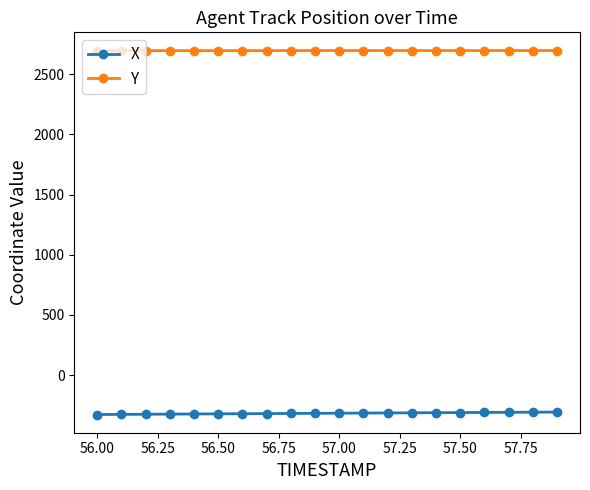

List the series in order of their peak value, lowest first.

X, Y